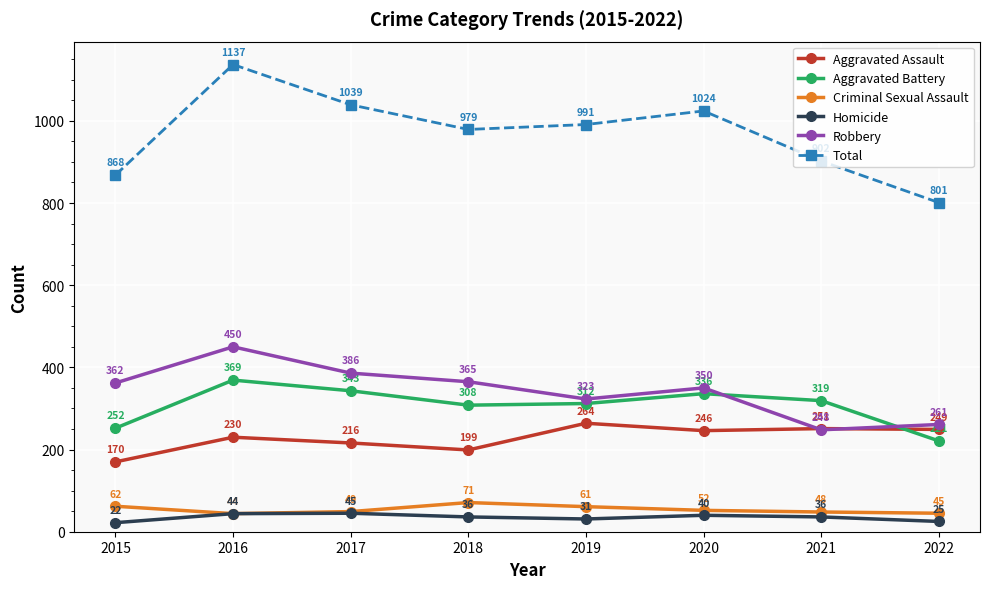

What is the value of the Aggravated Battery point at the 8th from the left?

221